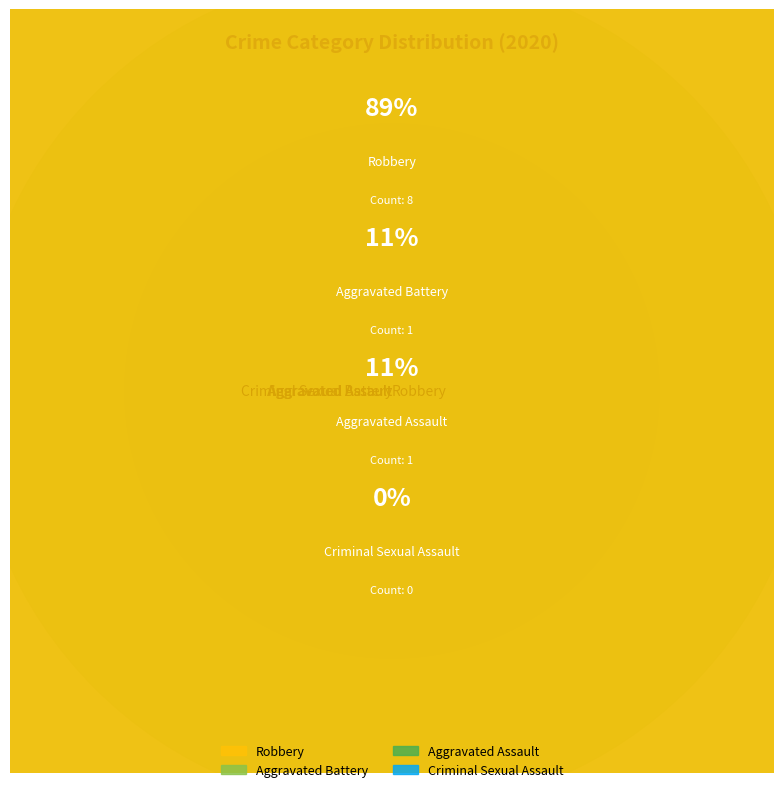

Is there a majority slice in this chart?

Yes